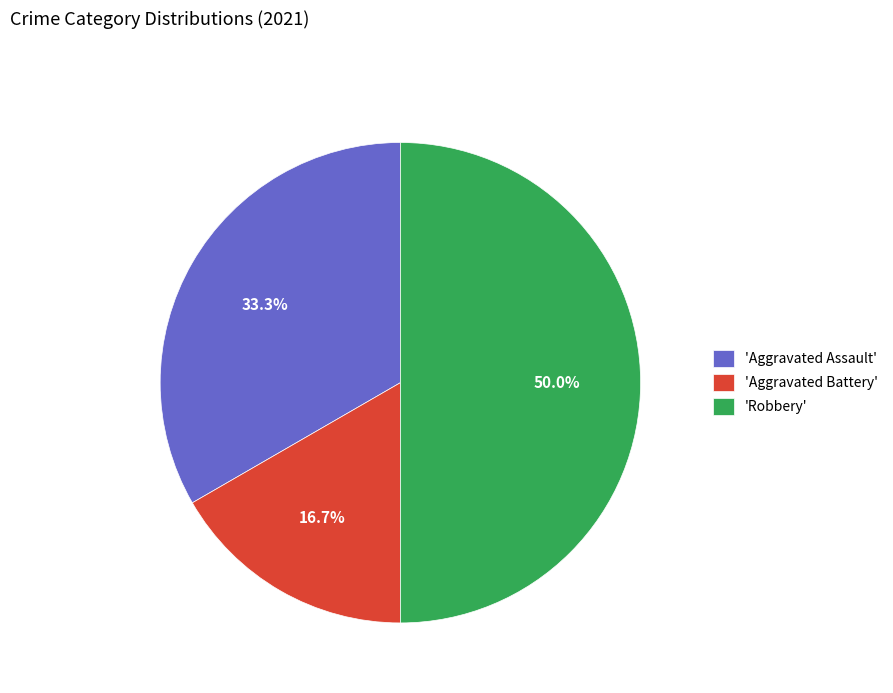

Does 'Aggravated Assault' account for over 50% of the chart?

No